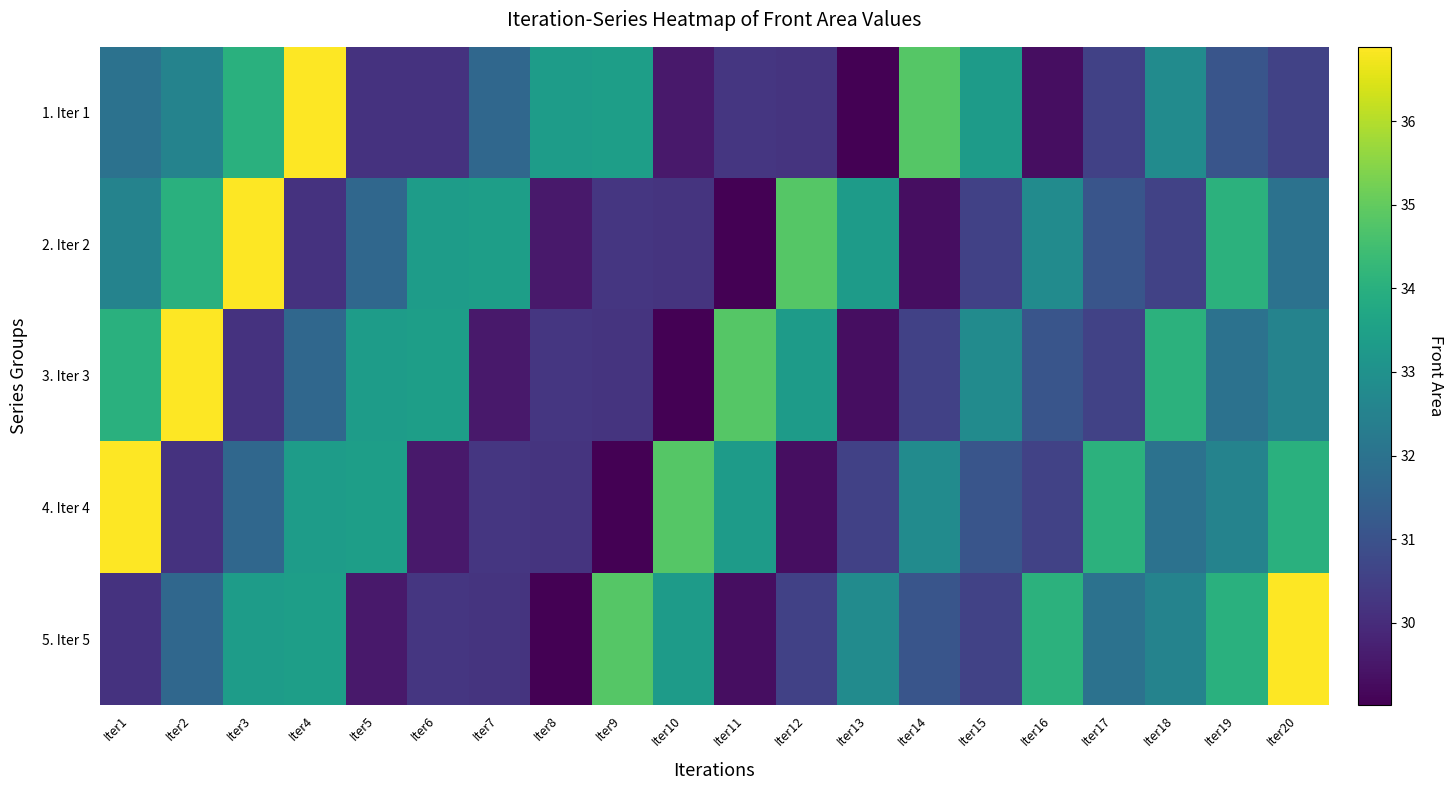

At how many categories does at least one series exceed 31?

20